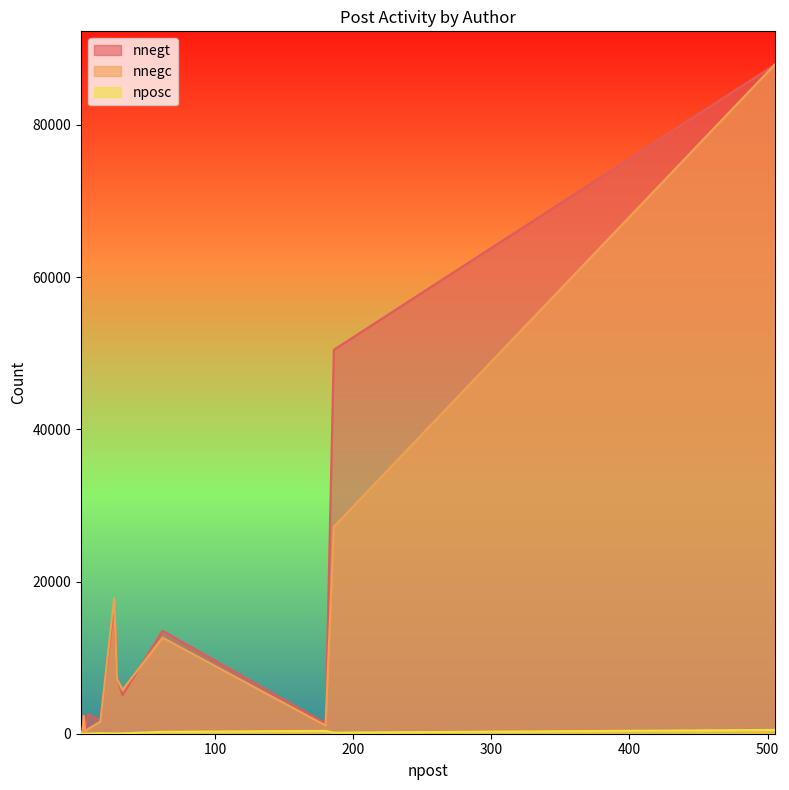

At how many categories does at least one series exceed 33172?

2